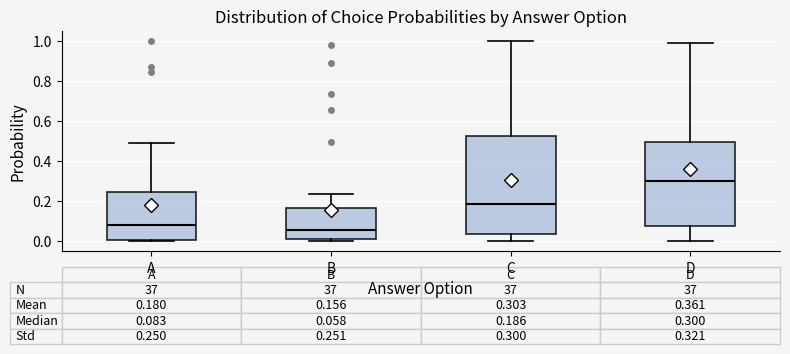

Which box's median line is the highest?

D